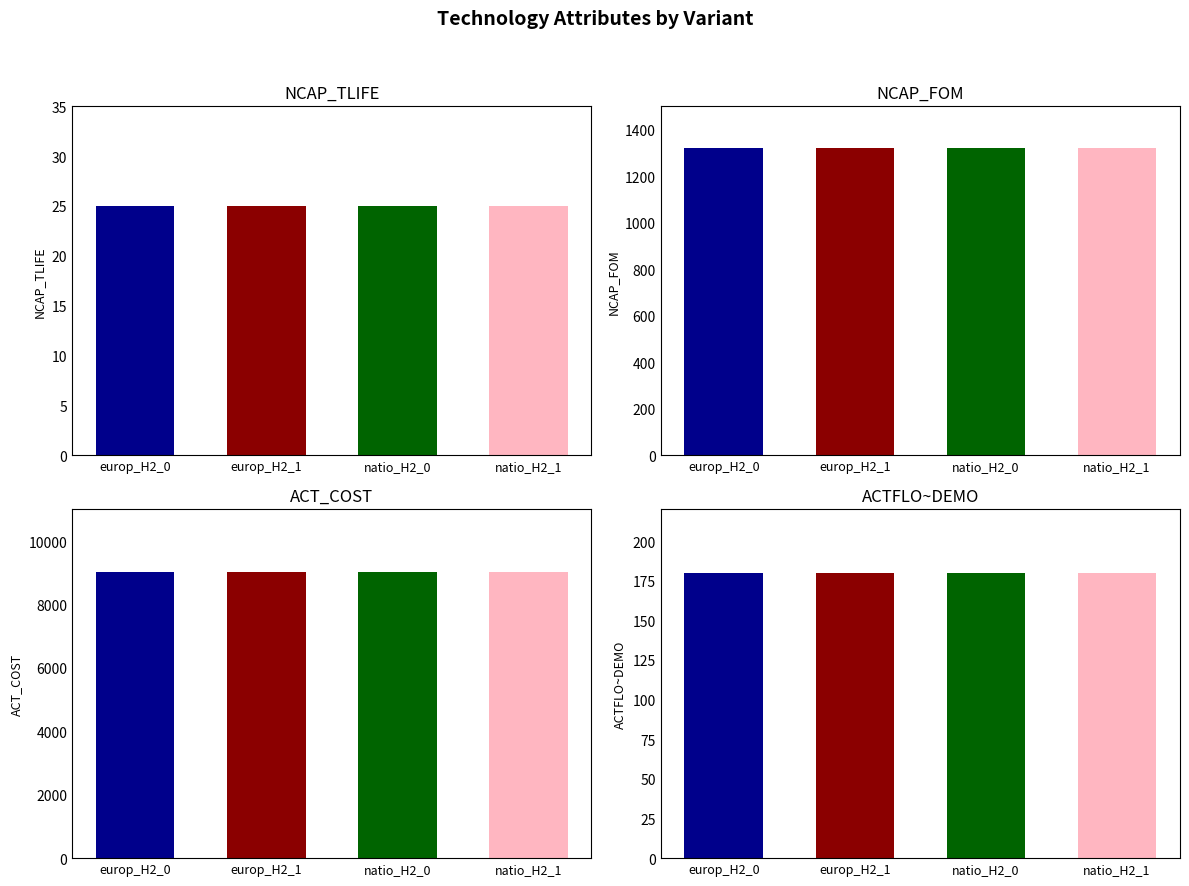

Is the value of ACT_COST at tra_air_fcev_pass_natio_hydrogen_1 greater than the value of NCAP_TLIFE at tra_air_fcev_pass_natio_hydrogen_1?

Yes